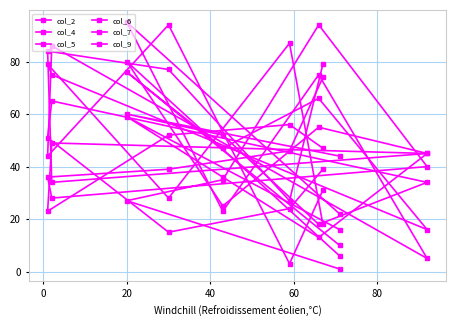

How many lines are shown in the chart?

6